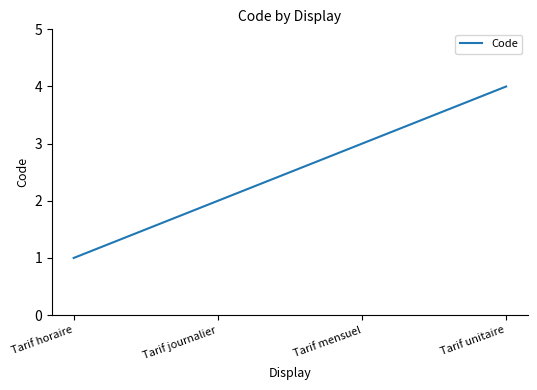

What is the maximum value shown in the chart?

4